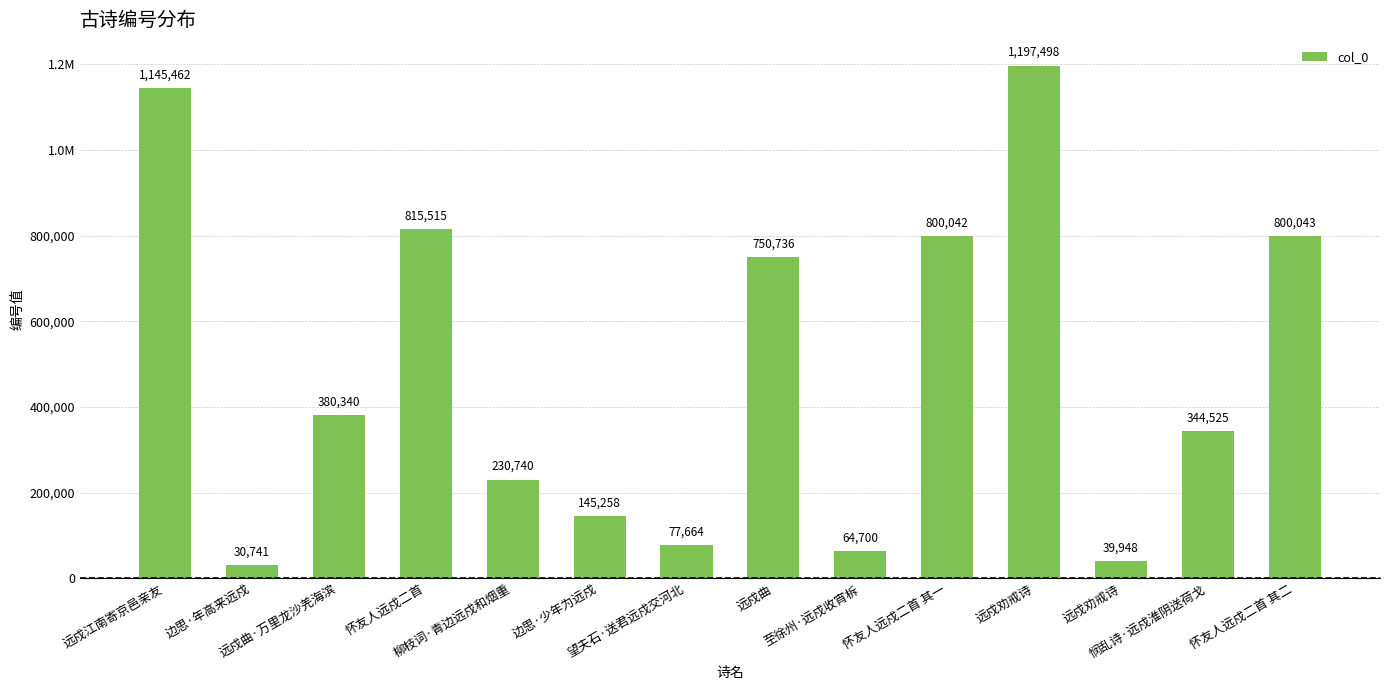

The value at 远戍江南寄京邑亲友 is 1145462. True or false?

True